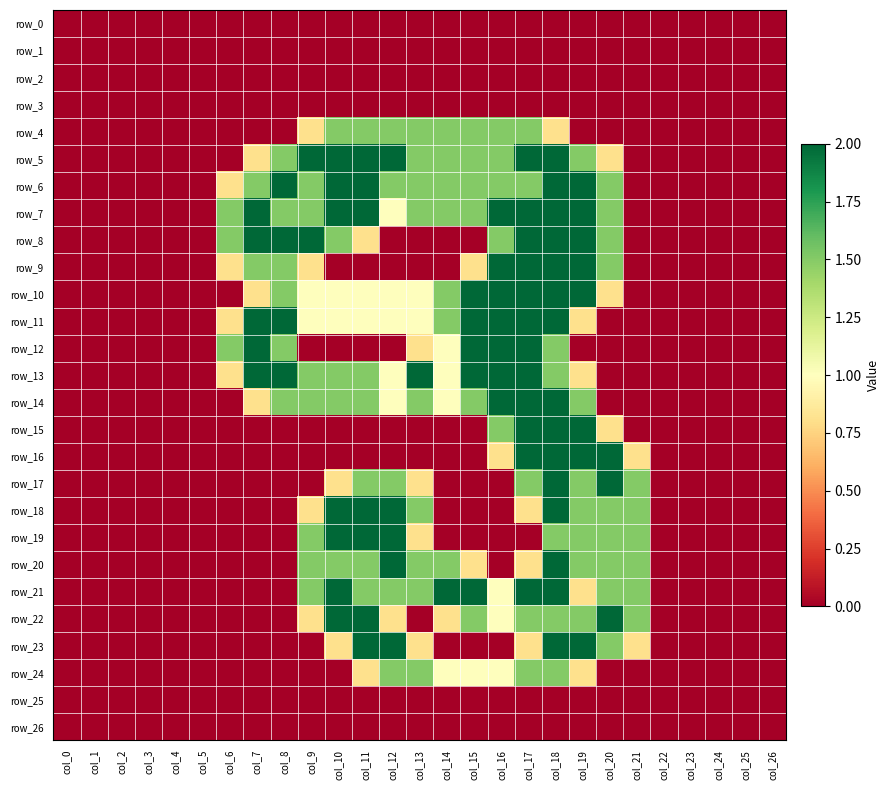

How many values in the row_5 series exceed 0?

14